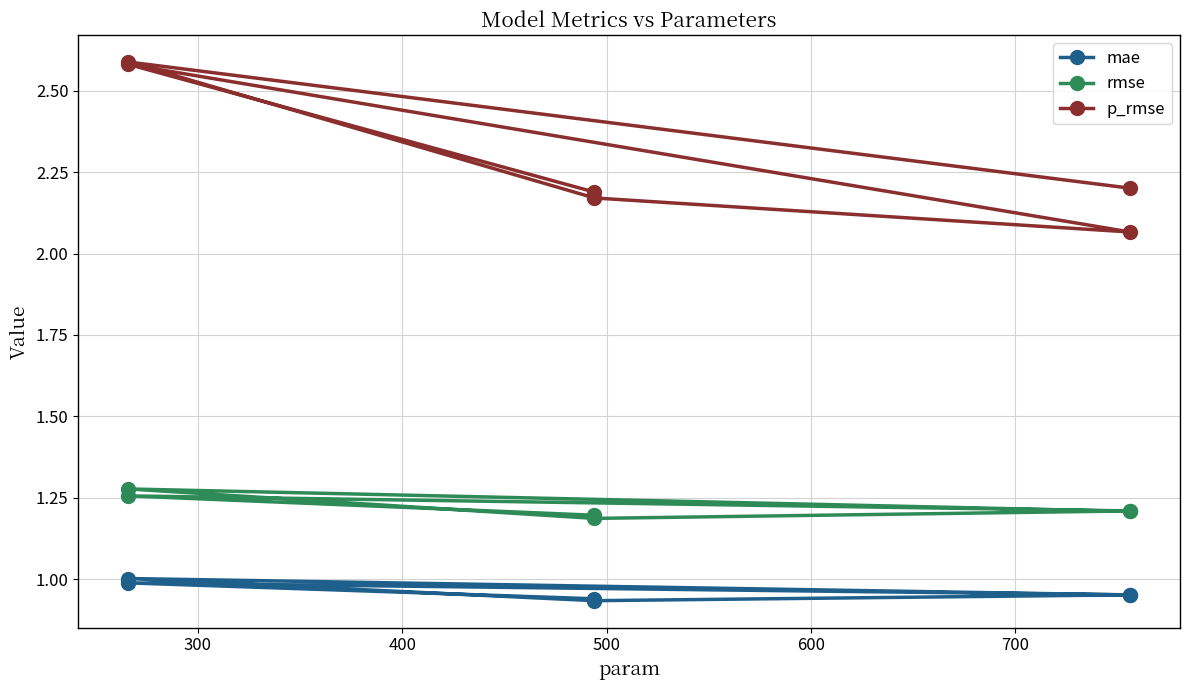

Rank the series at 500 from lowest to highest value.

mae, rmse, p_rmse